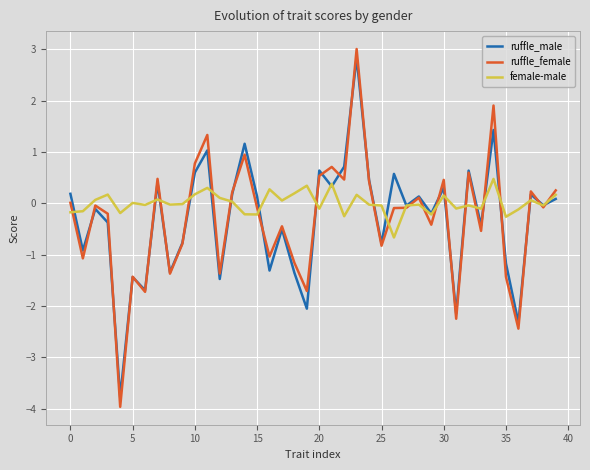

What is the lowest value of the ruffle_male series?

-3.8